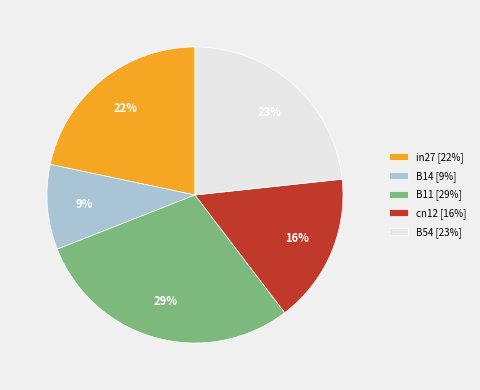

To the nearest percent, what is the combined percentage of in27 and B54?

45%